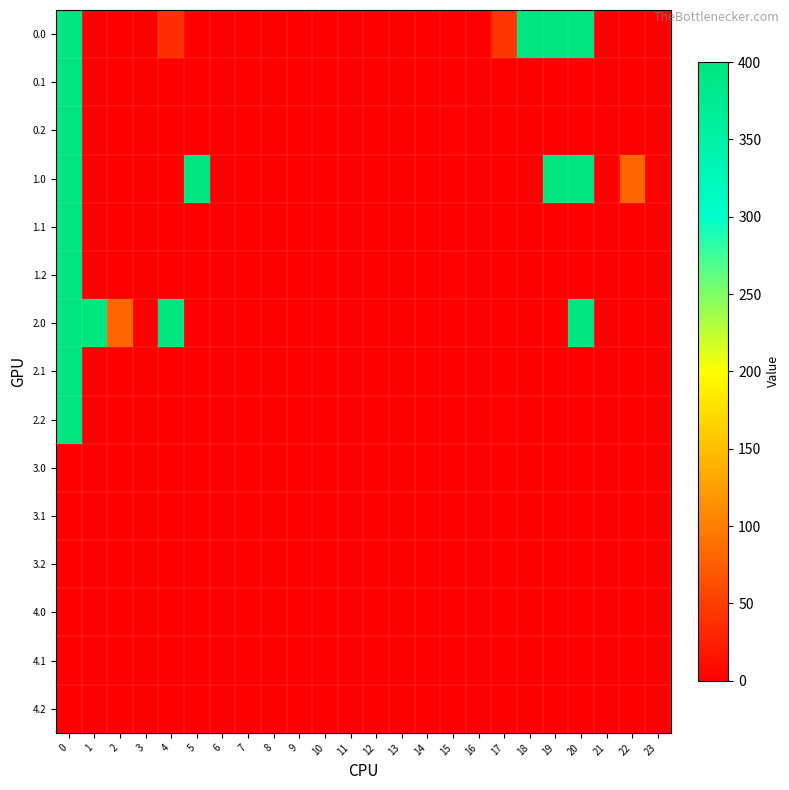

What is the total value across all series at 19?

800.0